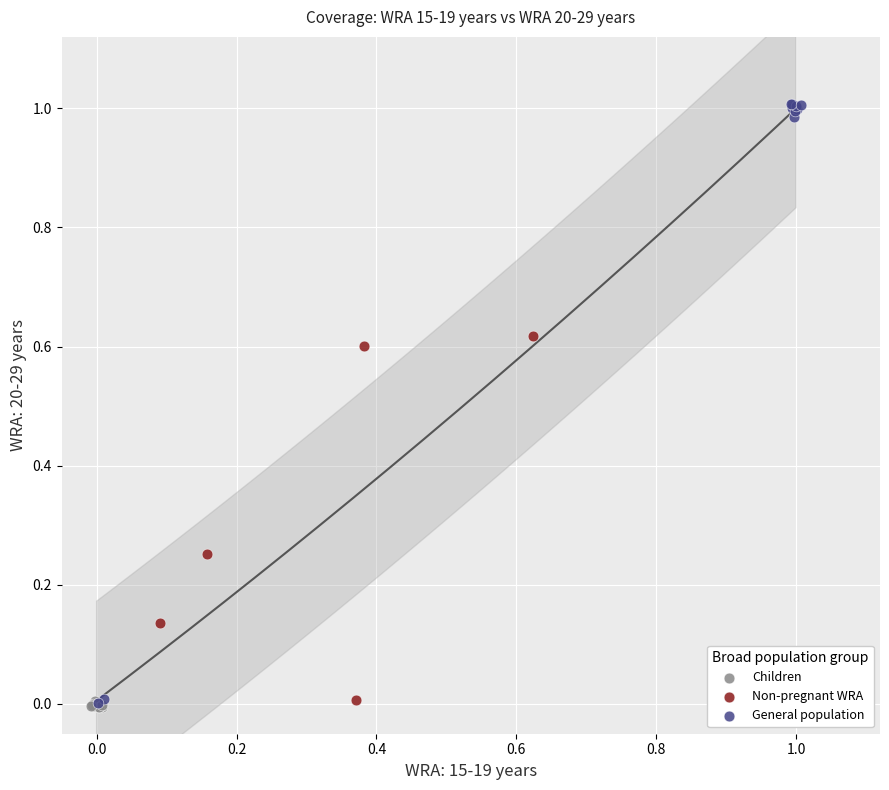

Which series contains the highest Y value?

General population